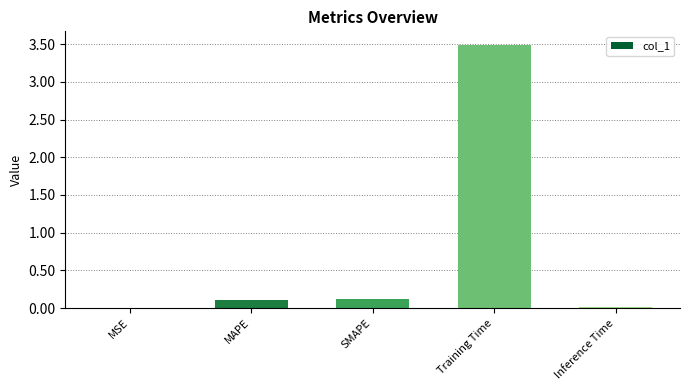

What is the greatest value displayed?

3.5